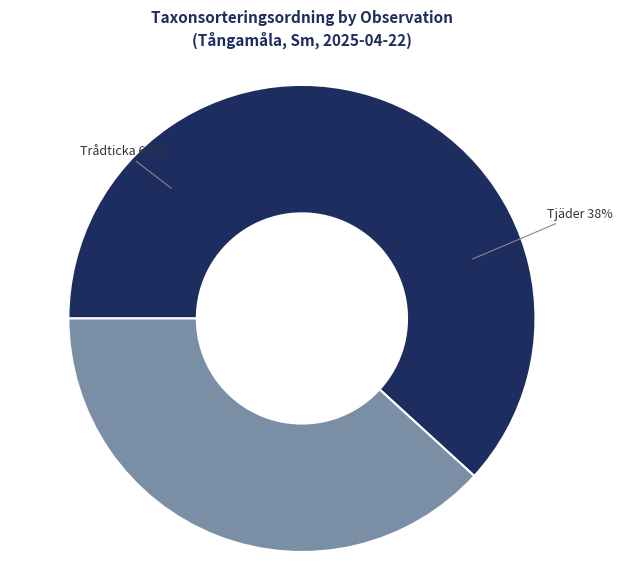

To the nearest percent, what portion does Tjäder (124328587) represent?

38%